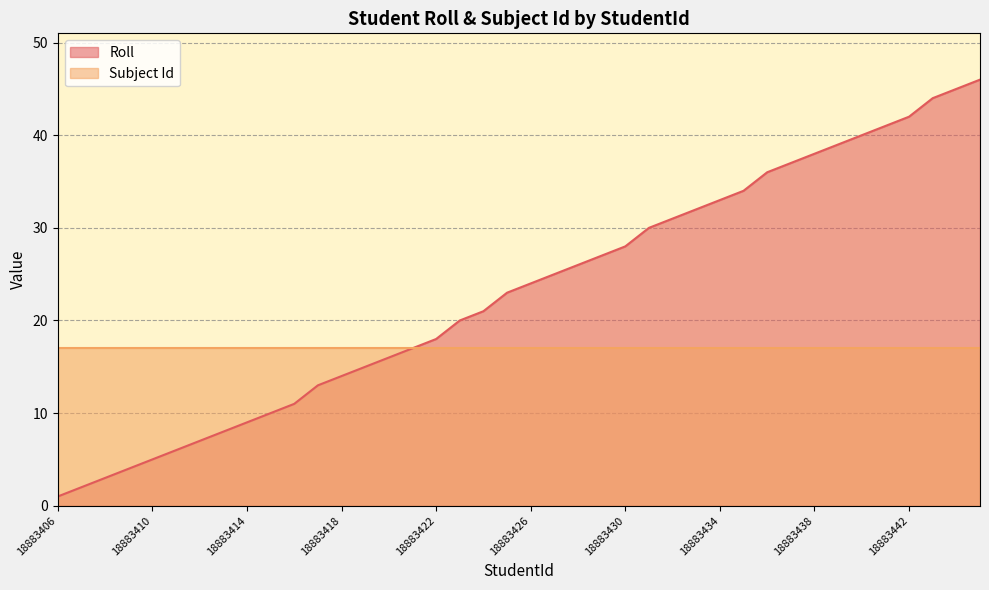

What is the sum of the values at 18883444 and 18883427?

70